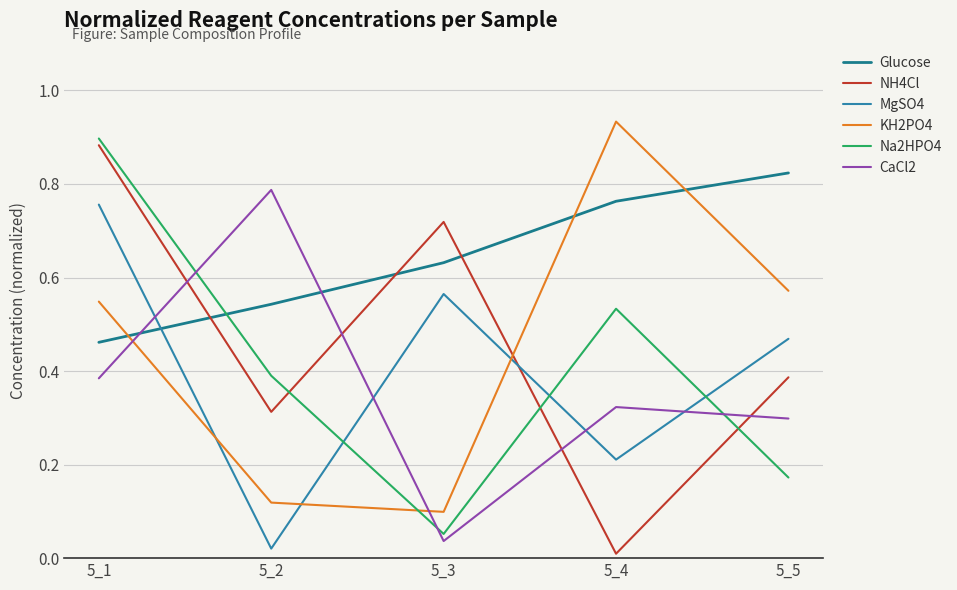

Which category has the highest value in the Na2HPO4 series?

5_1